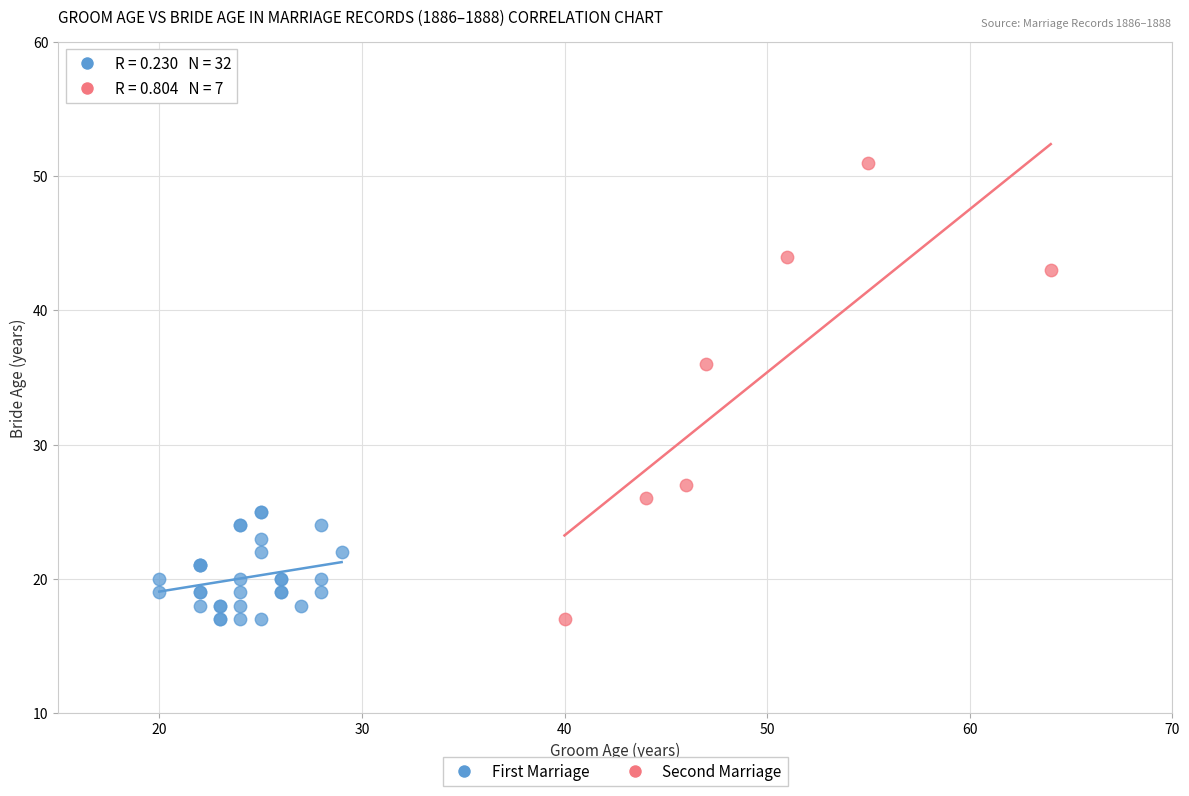

Which series reaches the maximum Y coordinate?

Second Marriage